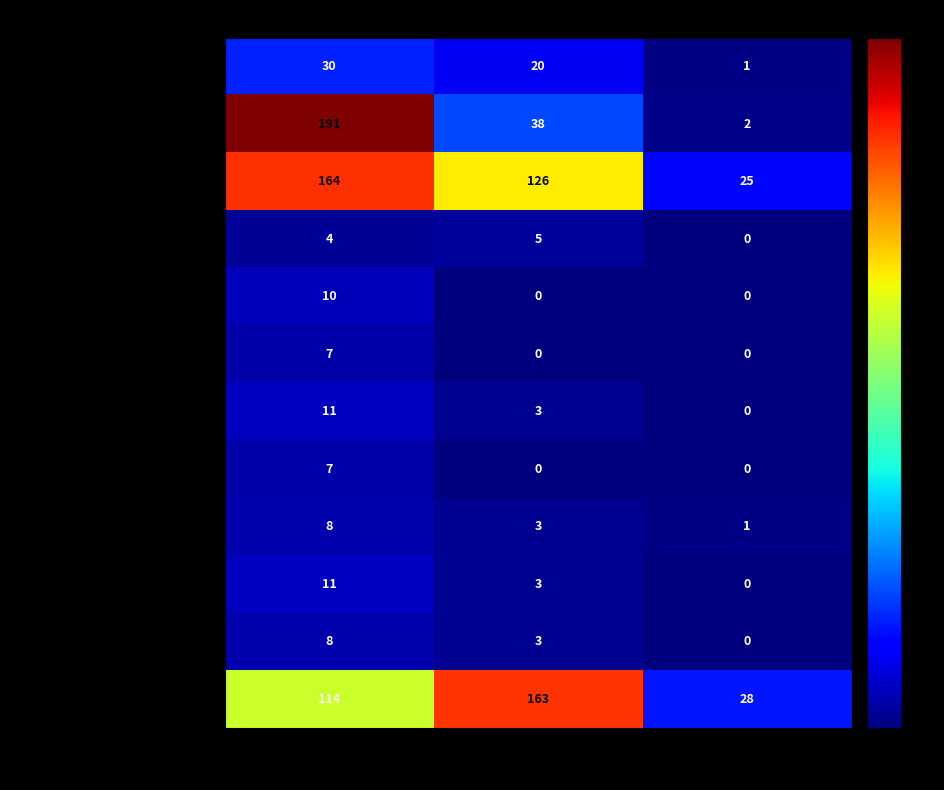

Which series changed the most between Number Successful and Number Canceled?

1000 to 4999